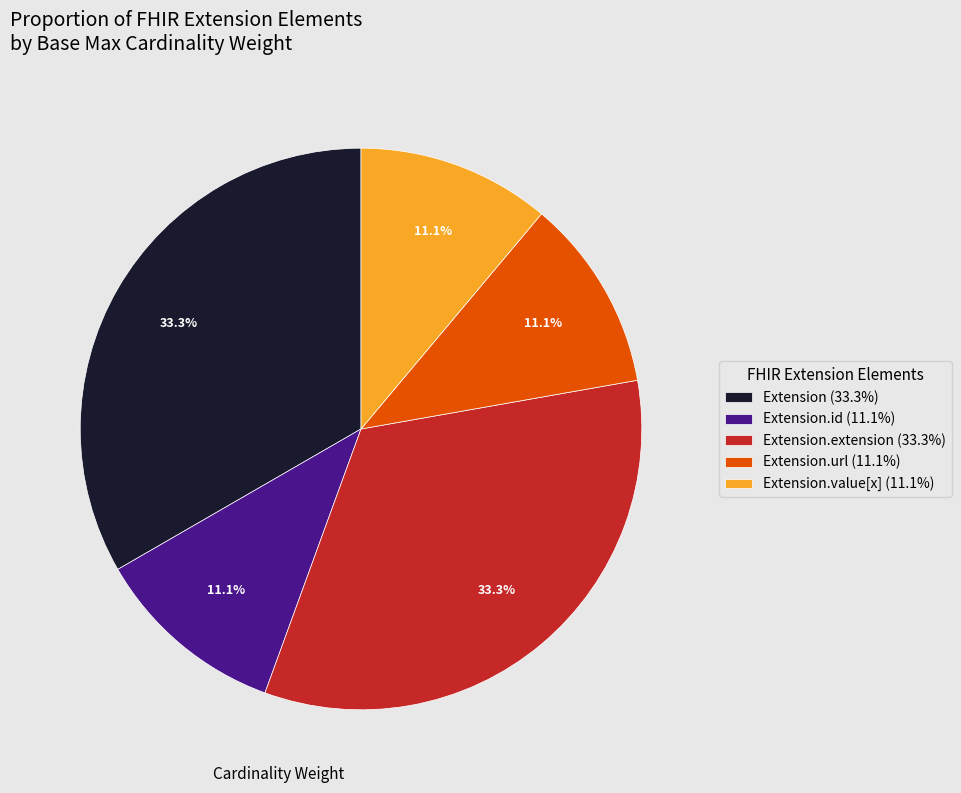

Is there any slice that represents more than half of the pie?

No